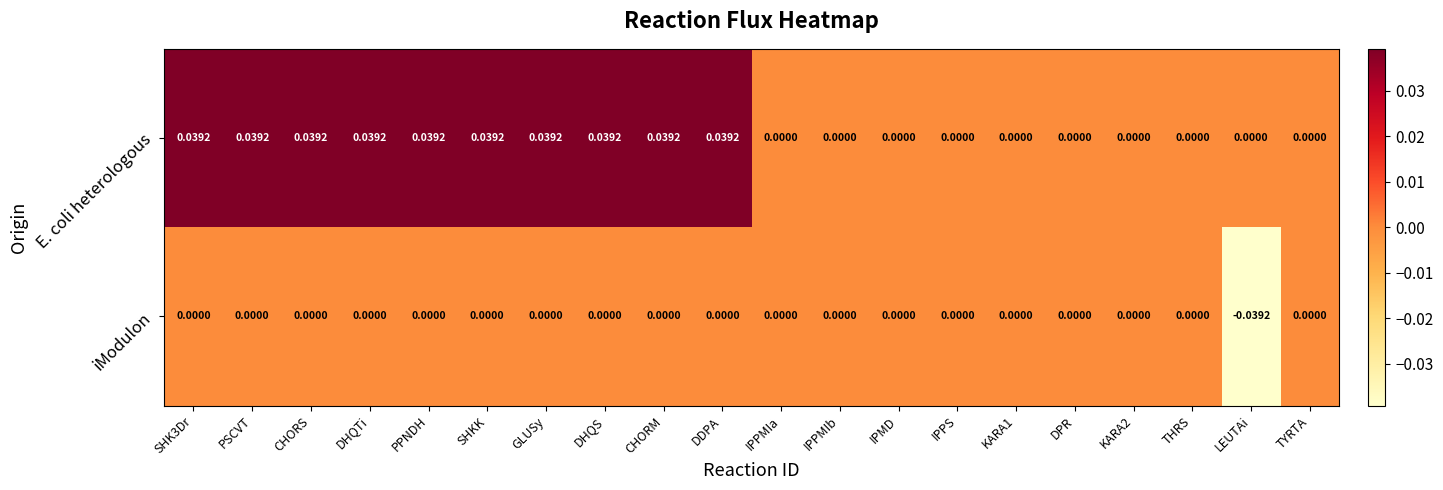

Which series has the largest total across all categories?

E. coli heterologous